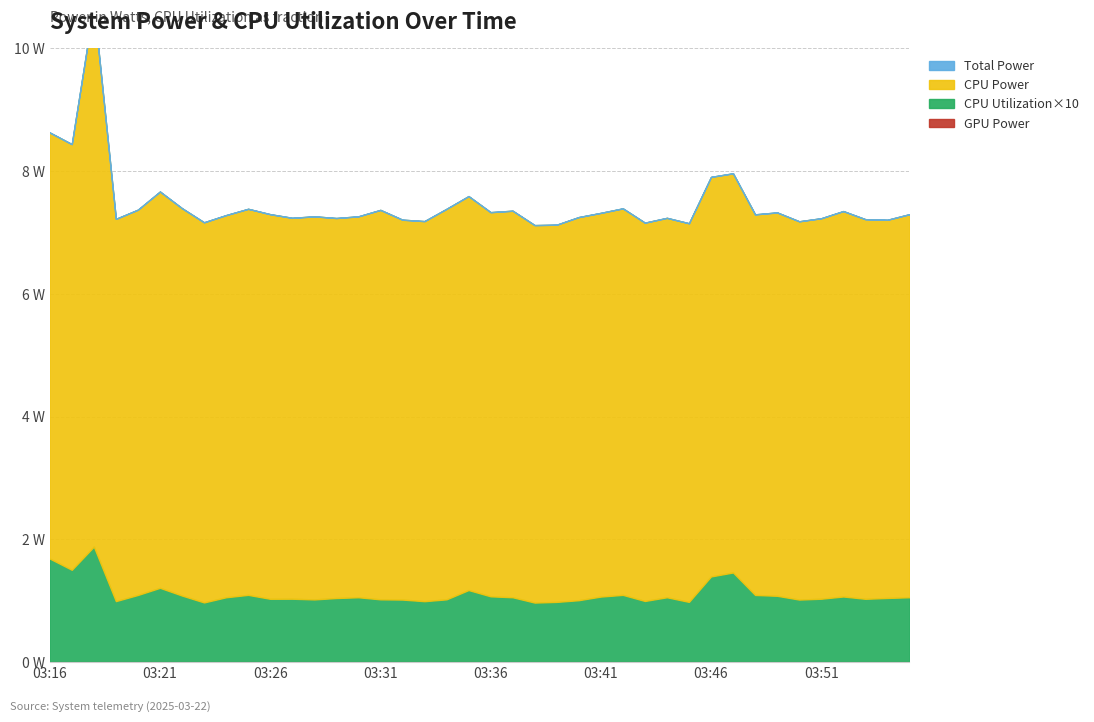

Which label corresponds to the largest value in the chart?

03:18